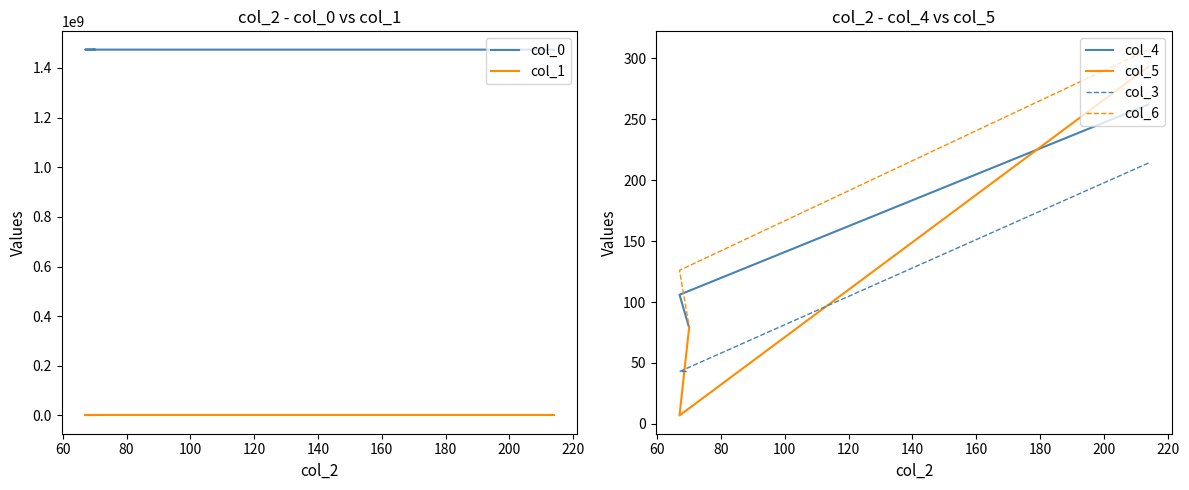

What is the spread (max minus min) of values at 100?

1473735947.8